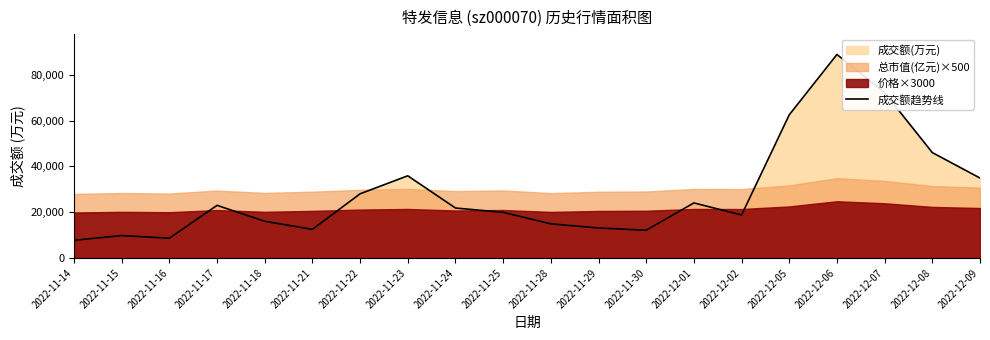

Between 2022-11-30 and 2022-11-24, which is larger?

2022-11-24